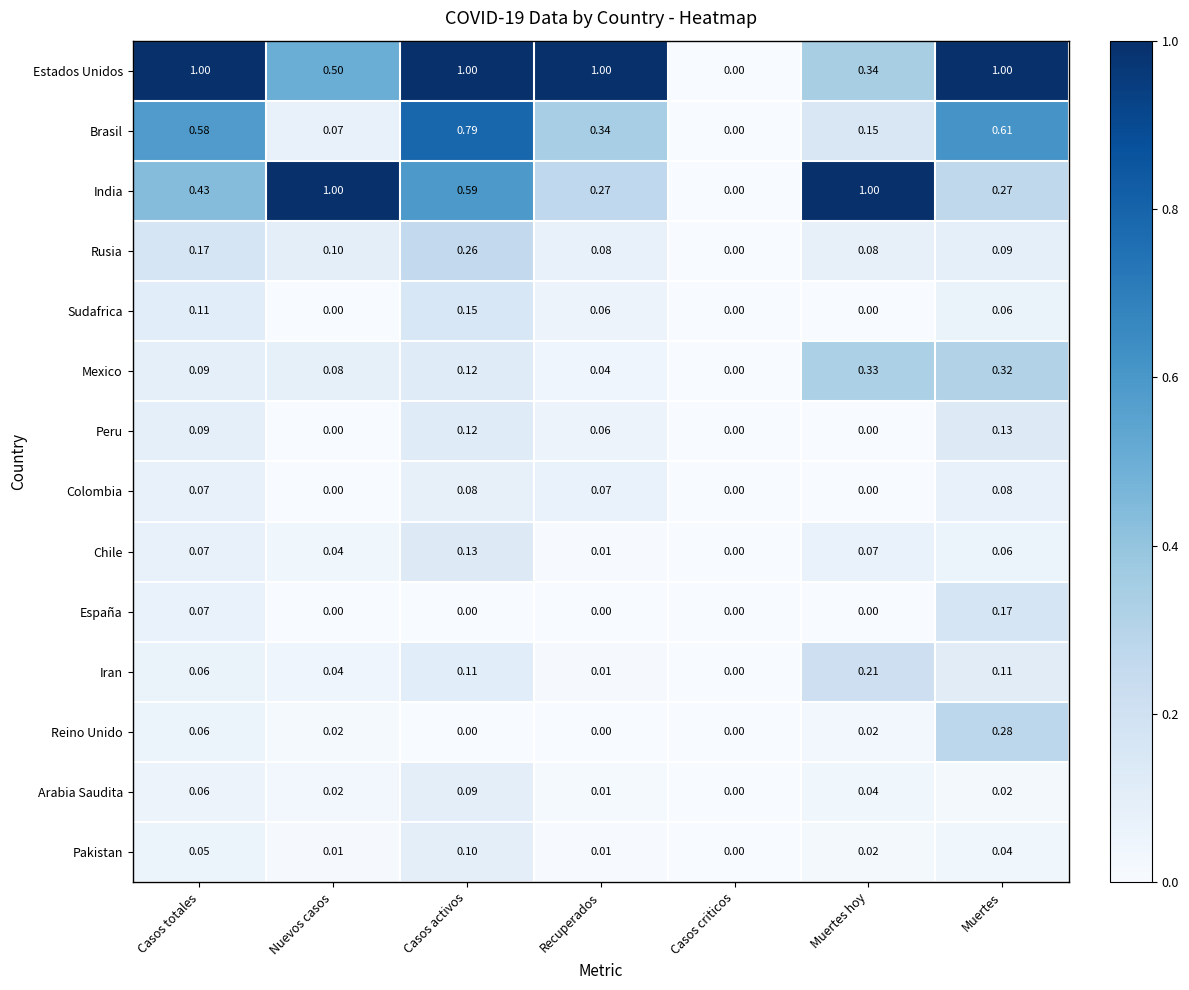

How many positive values does the Estados Unidos series have?

6